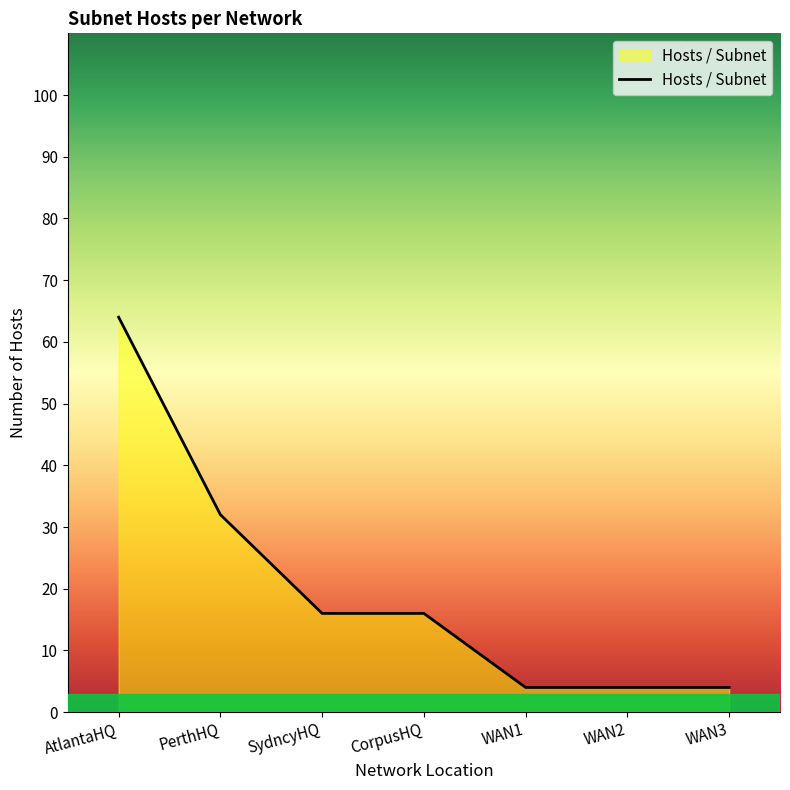

What is the approximate value at WAN3?

4